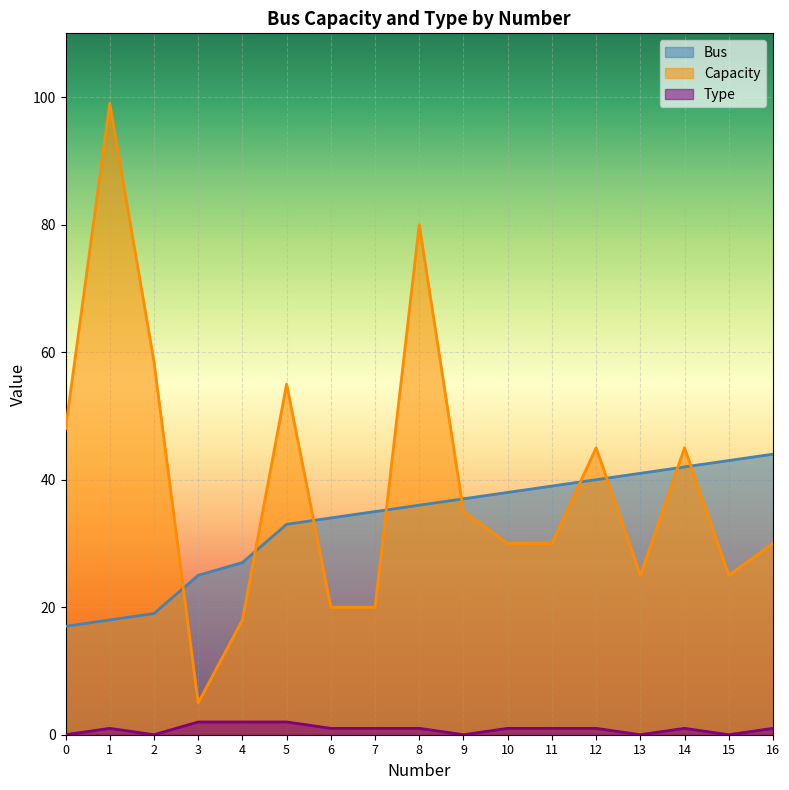

Is it true that Capacity equals 6.3 at 7?

False